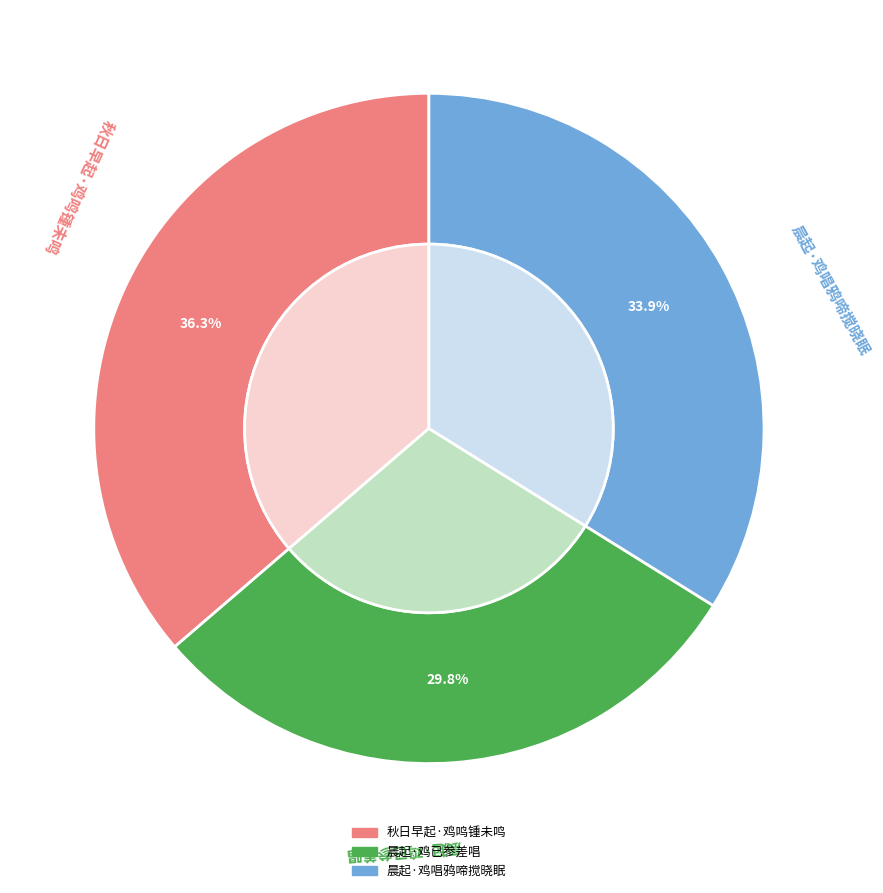

Does any single category account for the majority?

No